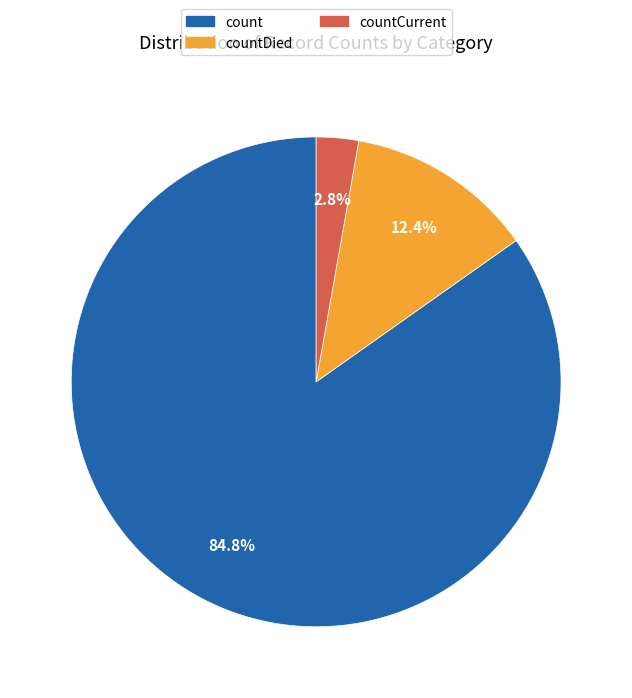

Is there any slice that represents more than half of the pie?

Yes